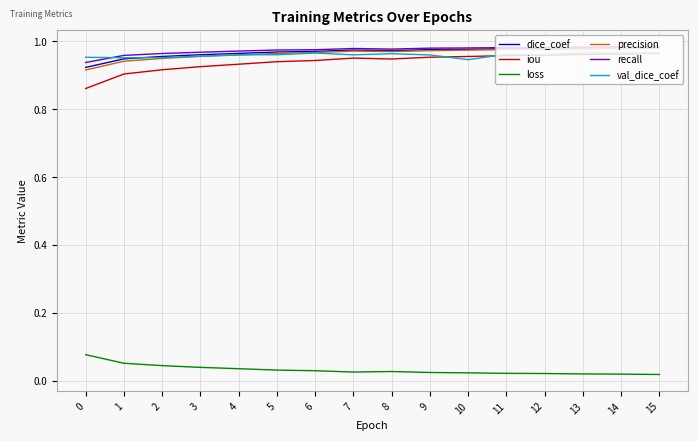

What is the total value across all series at 1?

4.8